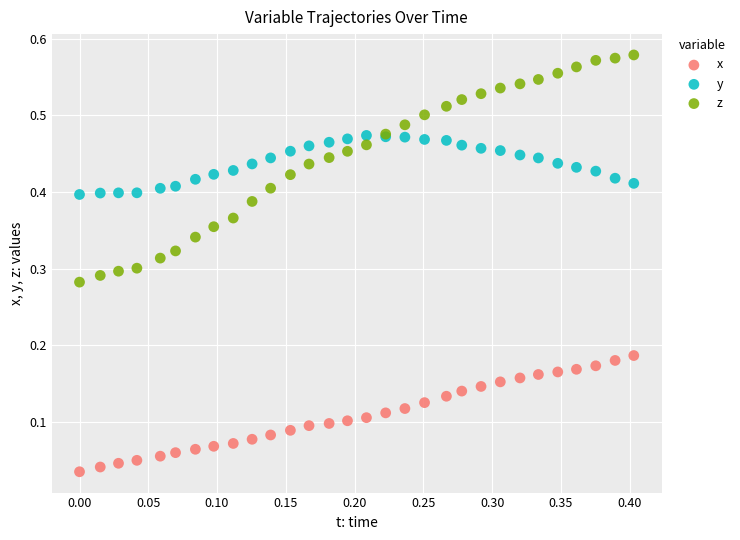

Which series reaches the minimum Y coordinate?

x